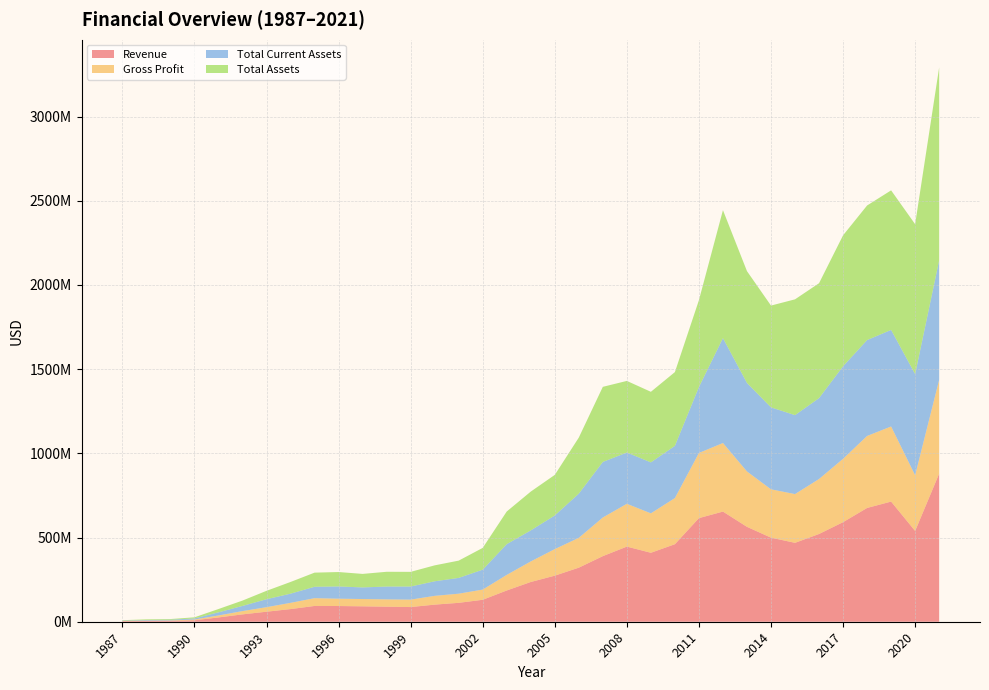

Reading right to left, extract all data points from this chart.

Revenue: 2021=879516000	2020=539009000	2019=713514000	2018=675574000	2017=591251000	2016=521072000	2015=468540000	2014=499261000	2013=563579000	2012=654117000	2011=615220000	2010=460411000	2009=409464000	2008=446124000	2007=389560000	2006=321054000	2005=273533000	2004=236047000	2003=185589000	2002=130352000	2001=112233000	2000=101582000	1999=87100000	1998=89400000	1997=91500000	1996=93300000	1995=93700000	1994=75100000	1993=59500000	1992=43700000	1991=25500000	1990=8600000	1989=5100000	1988=4500000	1987=3400000
Gross Profit: 2021=556902000	2020=330731000	2019=445936000	2018=427562000	2017=376286000	2016=326471000	2015=289471000	2014=287037000	2013=328779000	2012=407186000	2011=386774000	2010=274010000	2009=234168000	2008=254209000	2007=229423000	2006=177199000	2005=157706000	2004=122059000	2003=92565000	2002=60592000	2001=54346000	2000=52071000	1999=44200000	1998=43400000	1997=43300000	1996=43500000	1995=46300000	1994=37000000	1993=26900000	1992=19500000	1991=11700000	1990=4500000	1989=2600000	1988=2000000	1987=1700000
Total Current Assets: 2021=709715000	2020=600720000	2019=573296000	2018=569402000	2017=549278000	2016=480215000	2015=468757000	2014=486563000	2013=525491000	2012=622820000	2011=391346000	2010=309925000	2009=302636000	2008=304501000	2007=329845000	2006=262317000	2005=199841000	2004=184202000	2003=182440000	2002=118166000	2001=93729000	2000=86523000	1999=77700000	1998=76100000	1997=68900000	1996=72700000	1995=67500000	1994=54500000	1993=47200000	1992=30600000	1991=18500000	1990=6400000	1989=4000000	1988=3700000	1987=1900000
Total Assets: 2021=1145364000	2020=890145000	2019=828832000	2018=799167000	2017=777772000	2016=682409000	2015=687659000	2014=604506000	2013=664058000	2012=759920000	2011=516034000	2010=438105000	2009=419088000	2008=425137000	2007=446052000	2006=333045000	2005=240910000	2004=230485000	2003=194001000	2002=129370000	2001=102539000	2000=94571000	1999=87200000	1998=87700000	1997=80300000	1996=85600000	1995=84000000	1994=69500000	1993=49900000	1992=31800000	1991=19700000	1990=6700000	1989=4200000	1988=3800000	1987=2200000